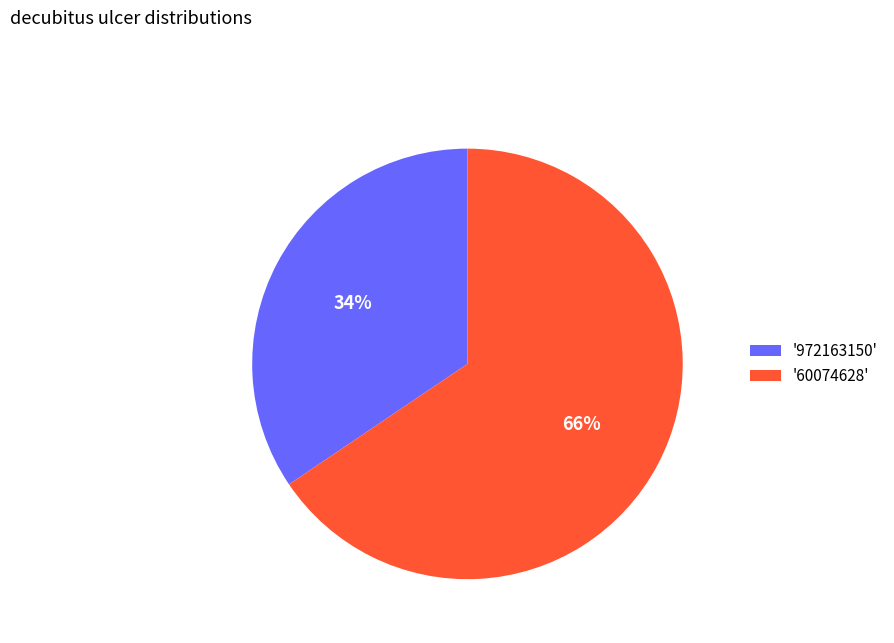

Which slice is the largest?

'60074628'